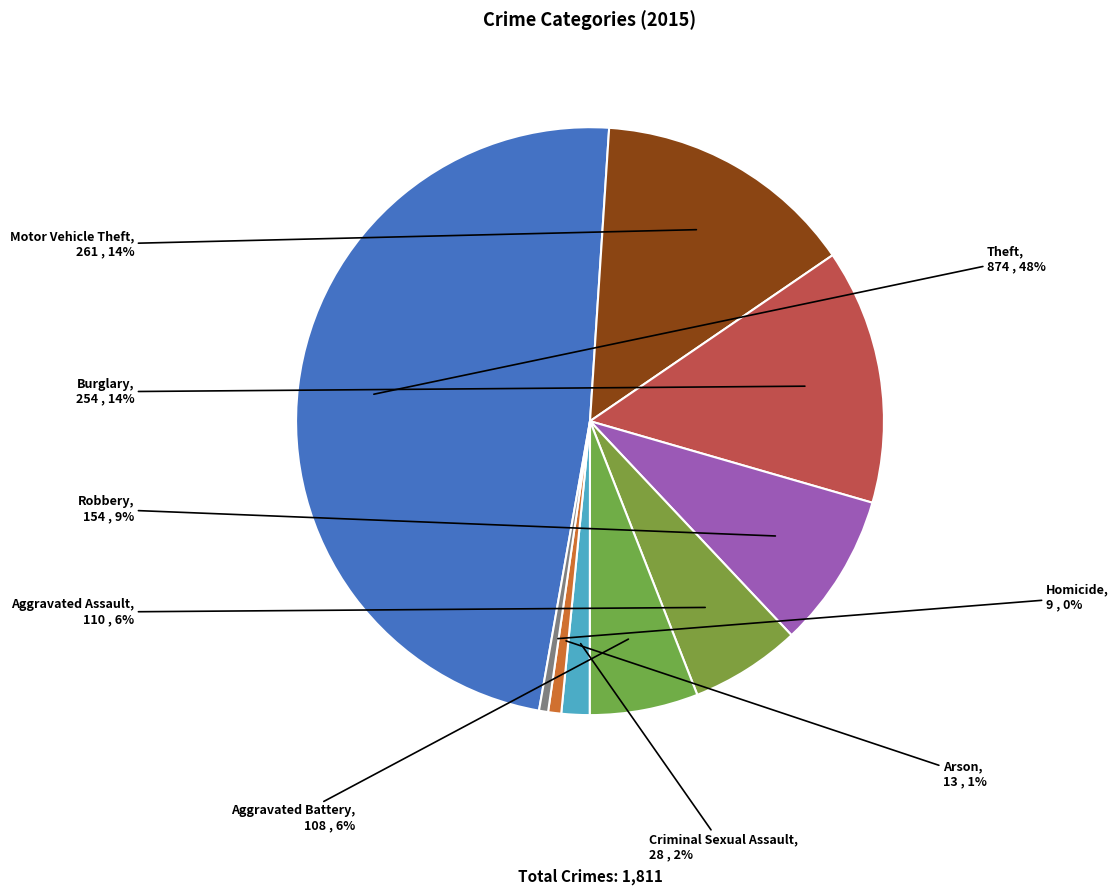

Which slice is the largest?

Theft